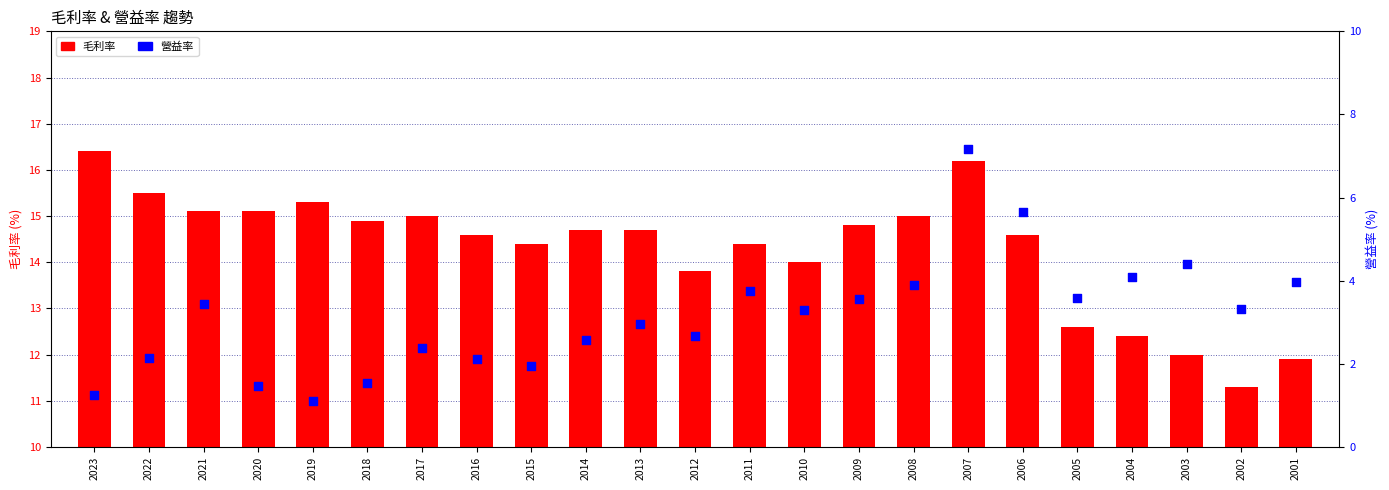

Which series reaches the maximum Y coordinate?

毛利率